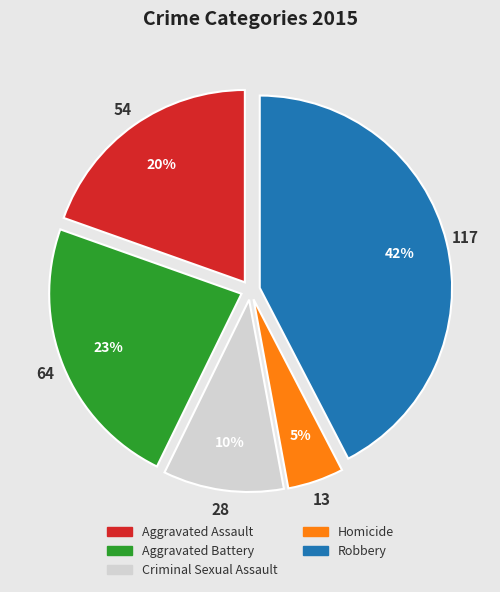

What percentage is the Homicide slice, to the nearest percent?

5%